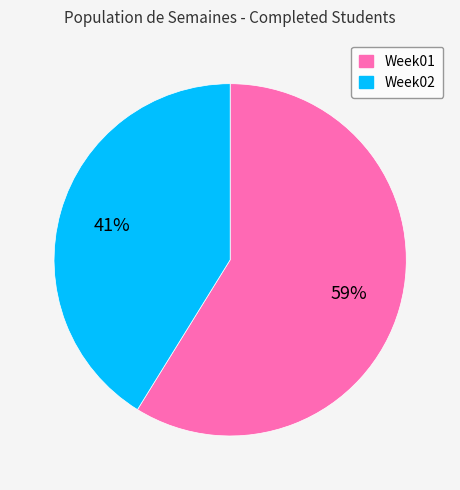

What percentage is the Week02 slice, to the nearest percent?

41%